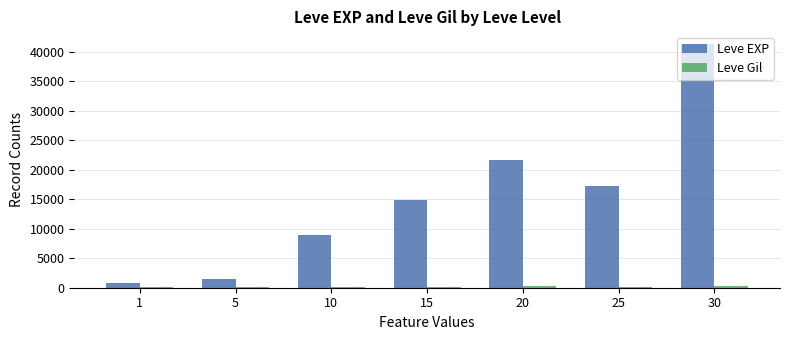

What is the maximum value shown in the chart?

41410